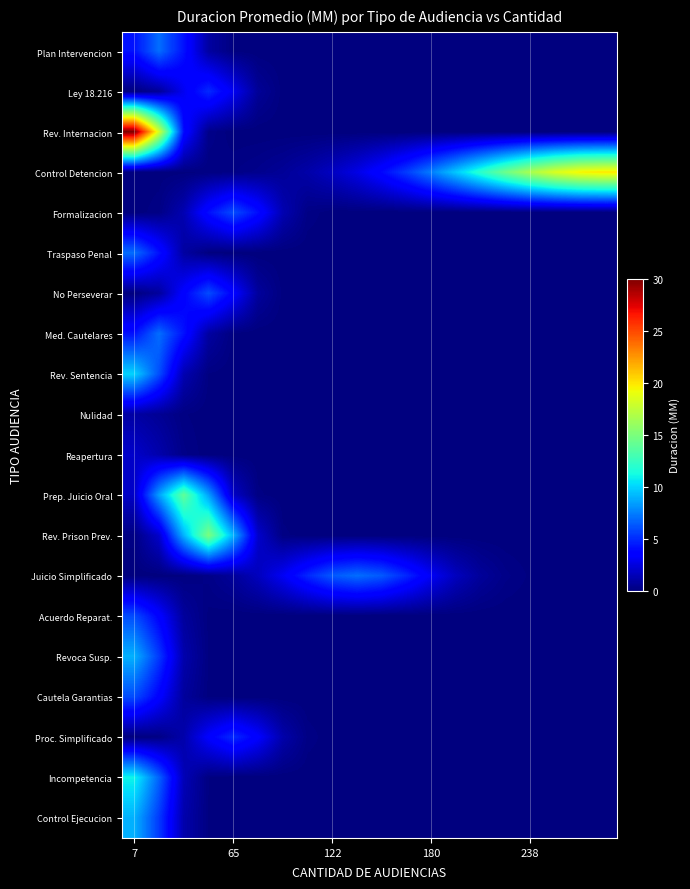

How many categories are shown in the chart?

20